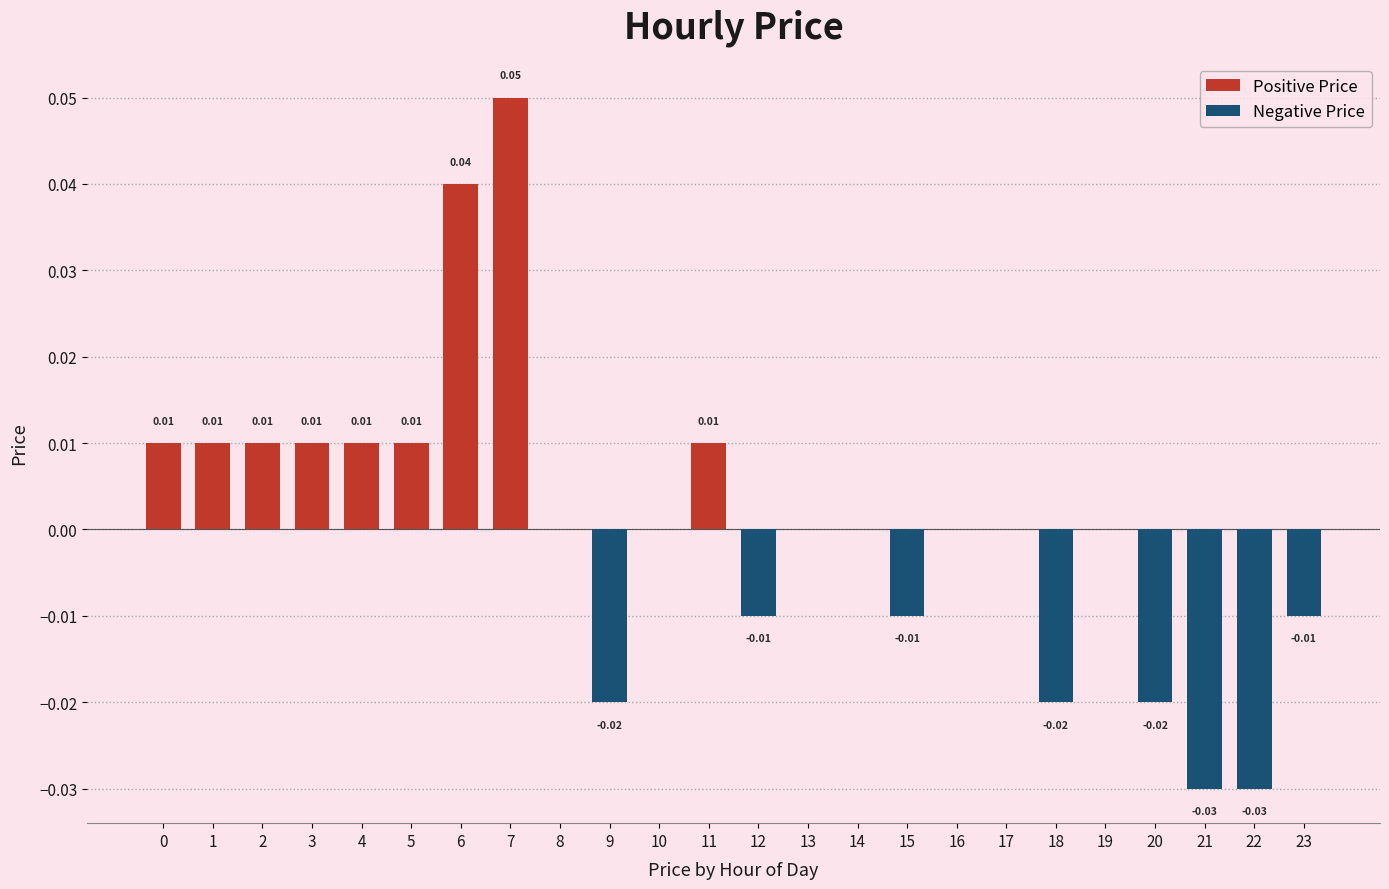

At which category does the chart reach its peak across all series?

7